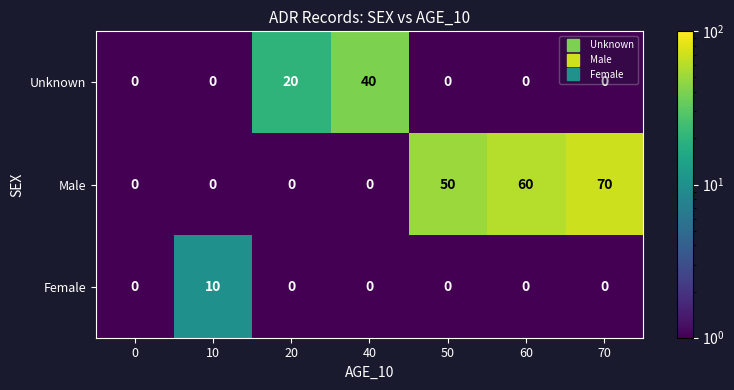

What is the total value across all series at 10?

10